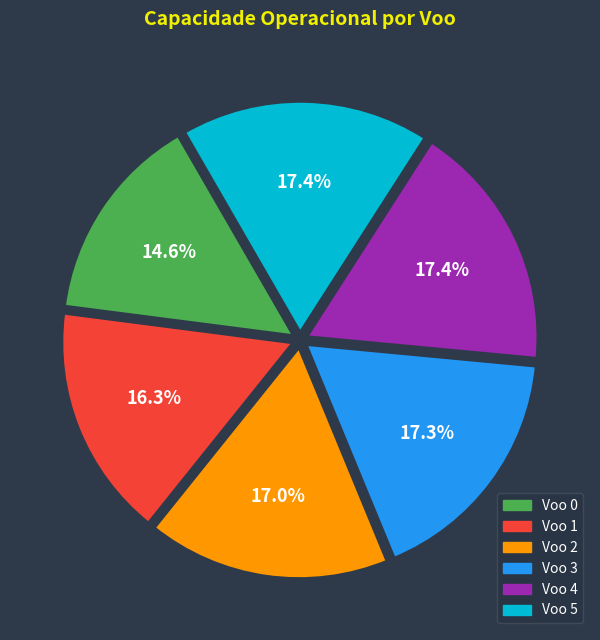

Count the number of slices in the pie.

6